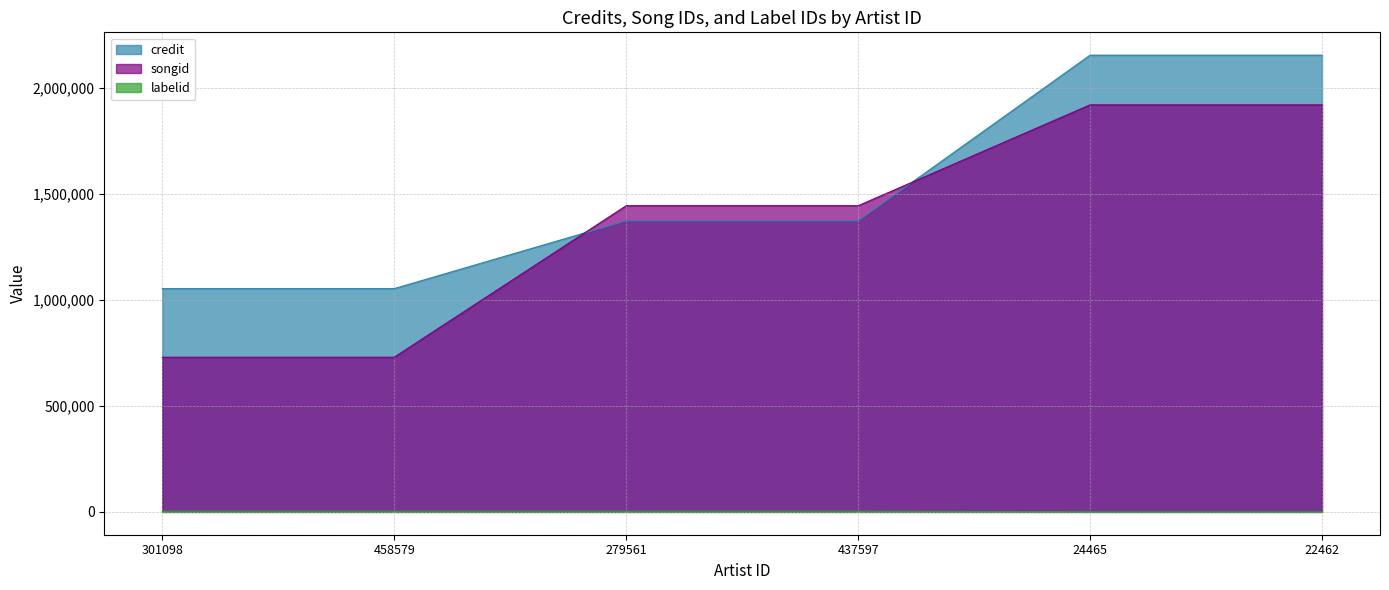

Is the value of credit at 458579 greater than the value of songid at 437597?

No